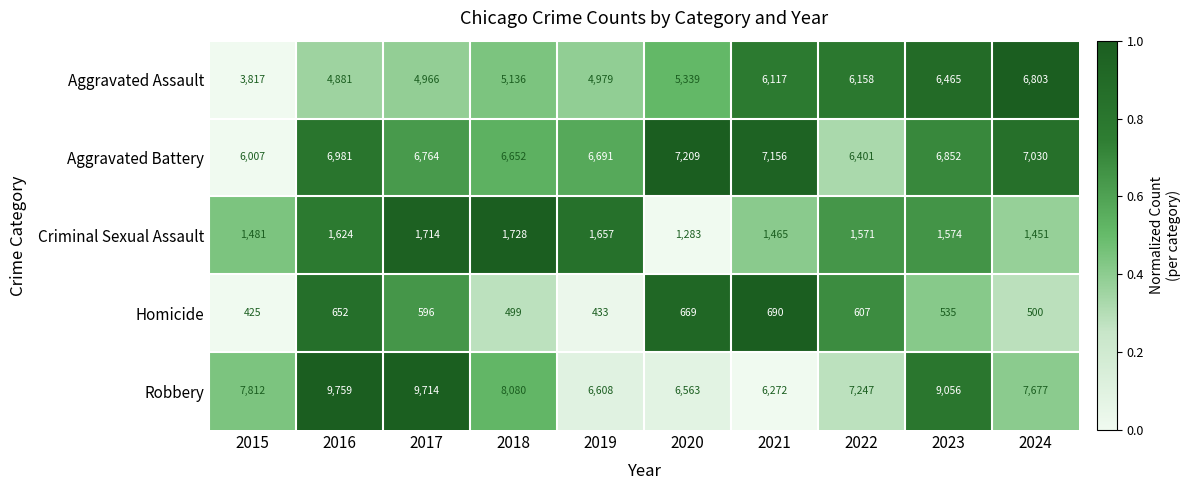

What is the difference between the second highest and minimum values in the Aggravated Battery series?

1149